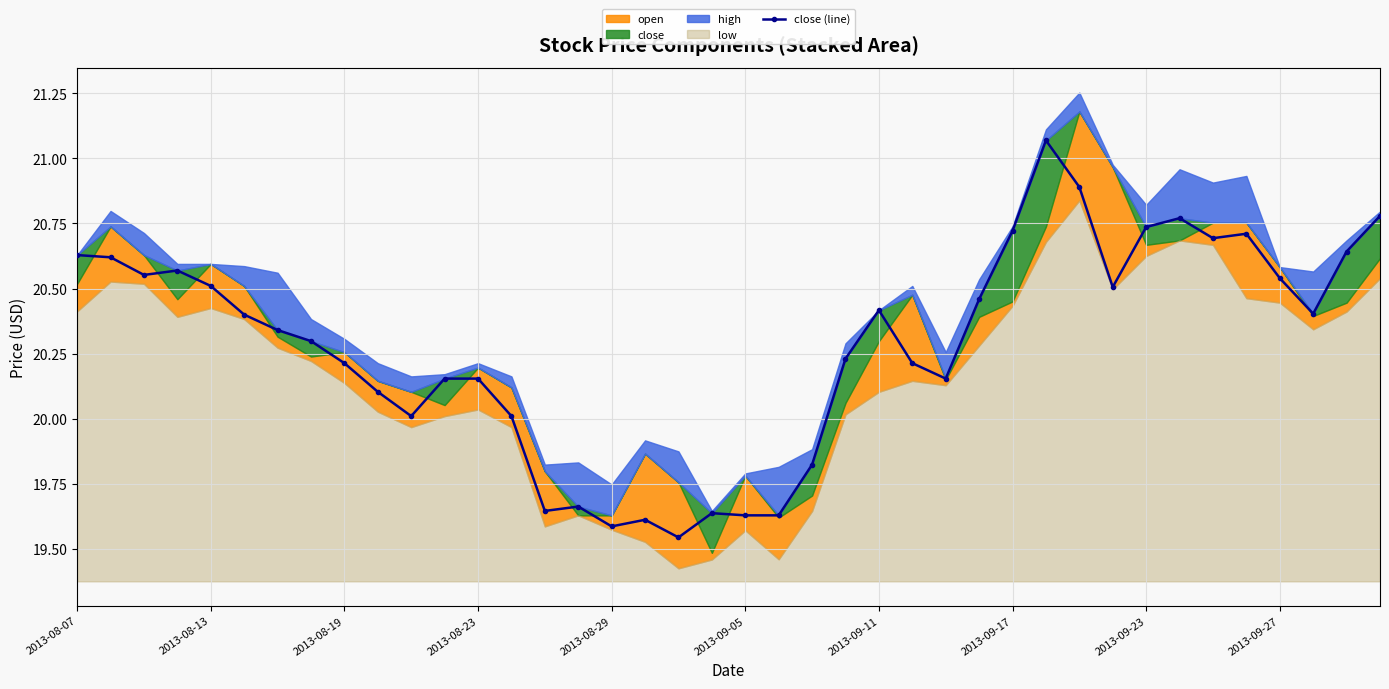

How many points are lower than both their immediate neighbors (excluding endpoints)?

9